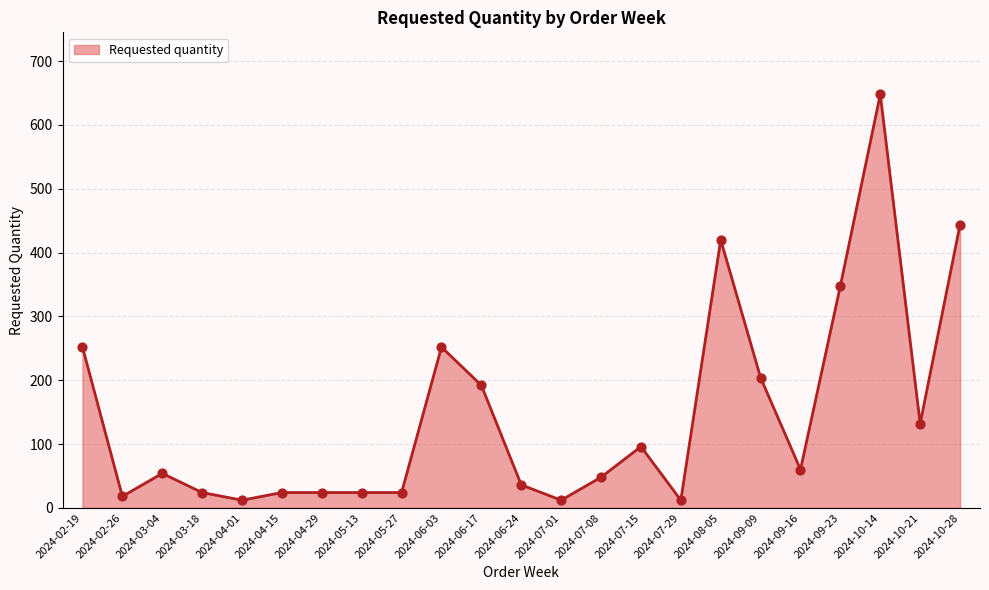

What is the change in value from 2024-02-19 to 2024-10-14?

+396